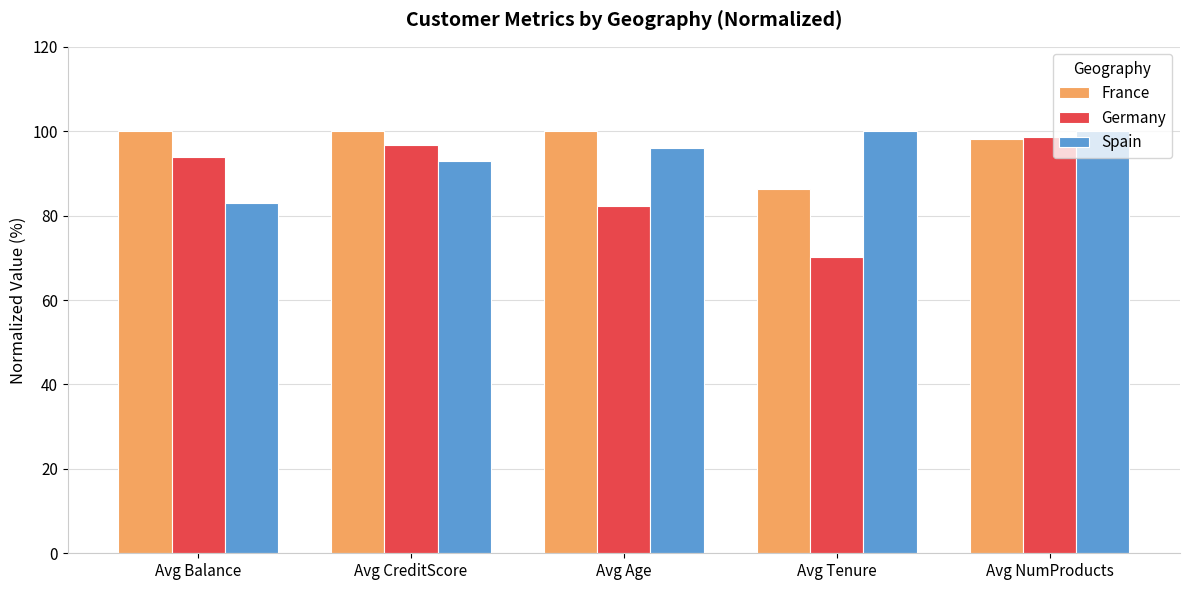

Is it true that Spain equals 149.2 at Avg Balance?

False